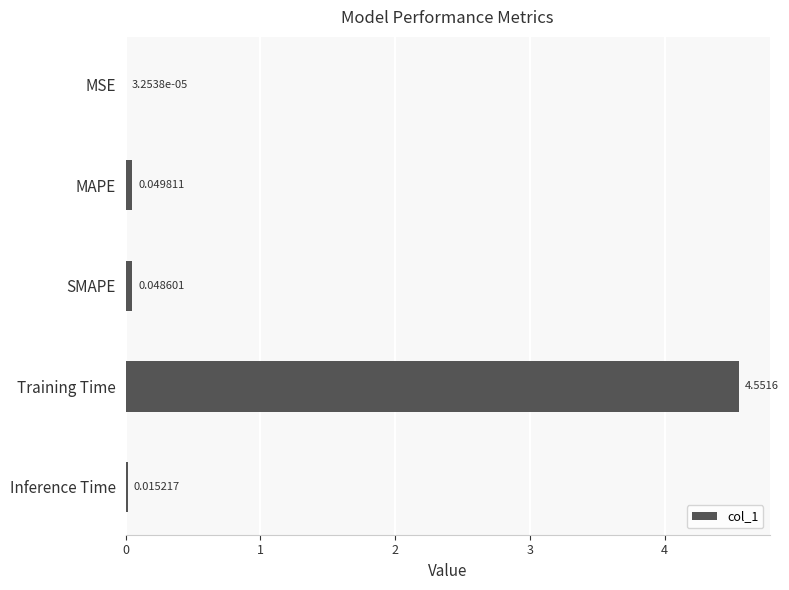

Count the number of data series in this chart.

1